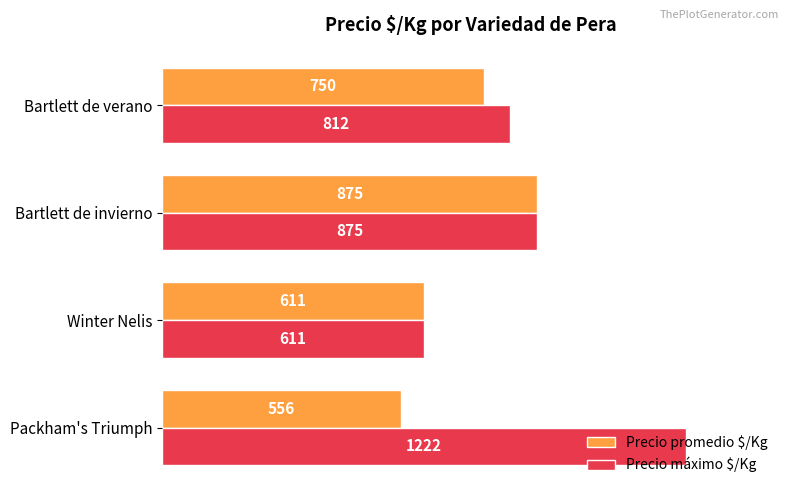

Which label corresponds to the smallest value in the chart?

Packham's Triumph